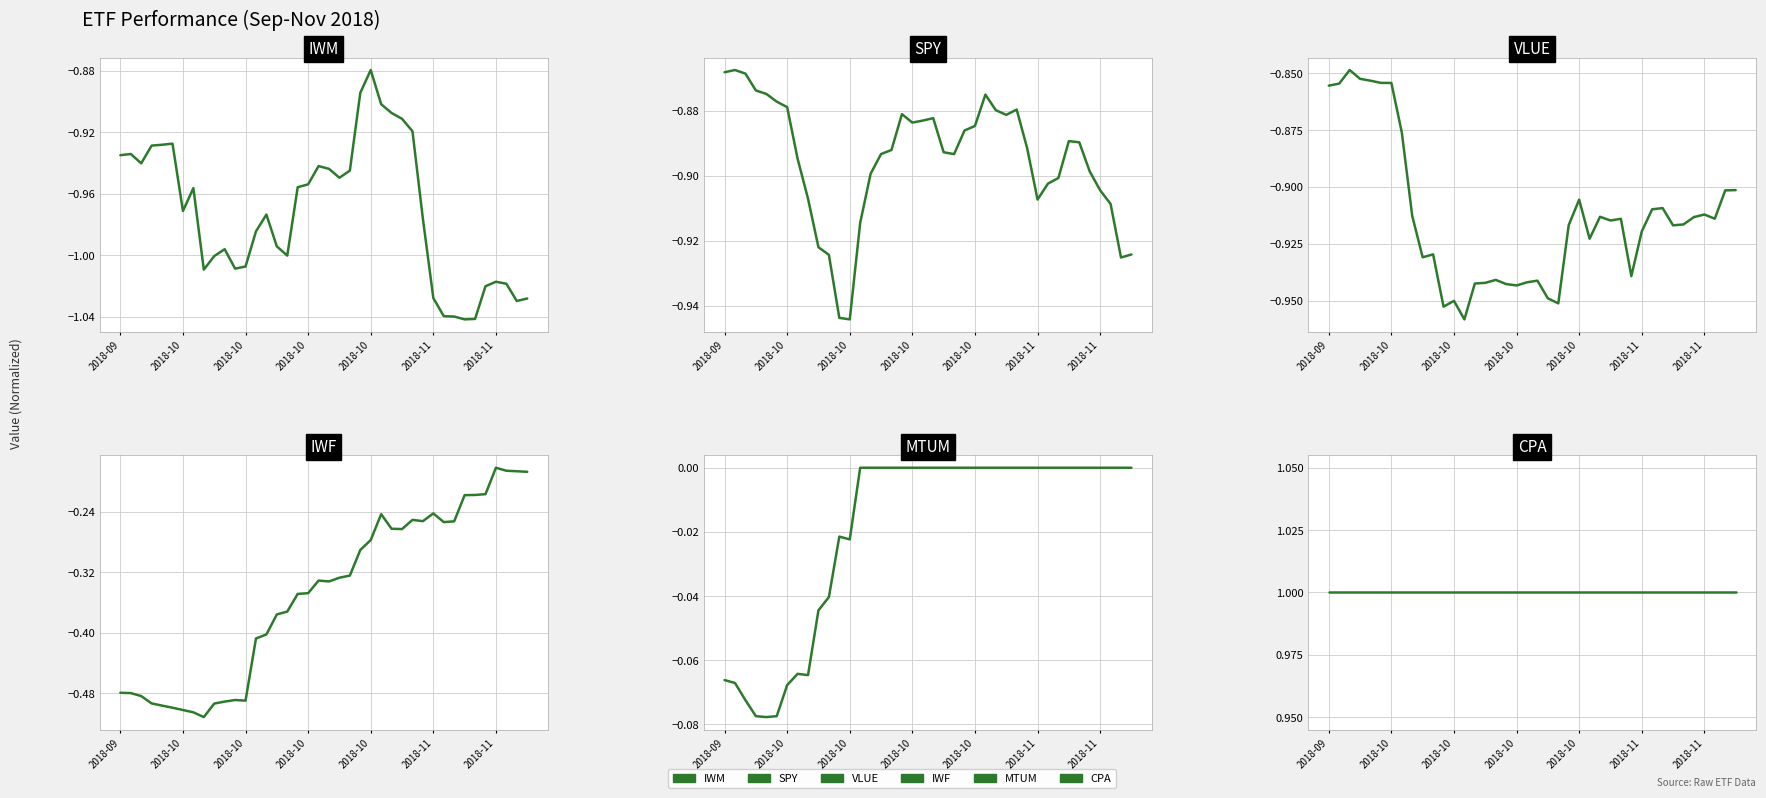

What are all the series names shown in the legend?

IWM, SPY, VLUE, IWF, MTUM, CPA